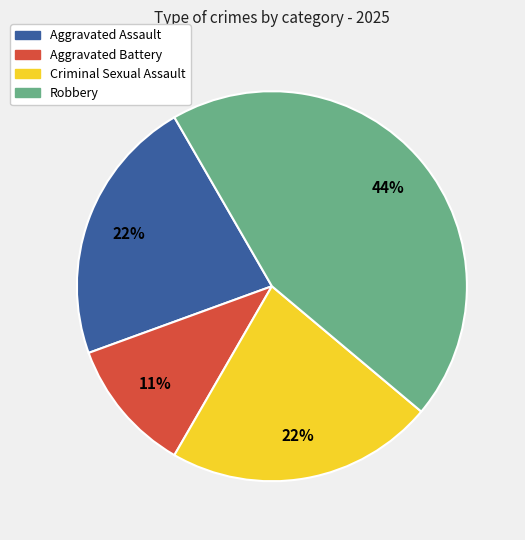

The Aggravated Assault slice represents 36% of the pie. True or false?

False